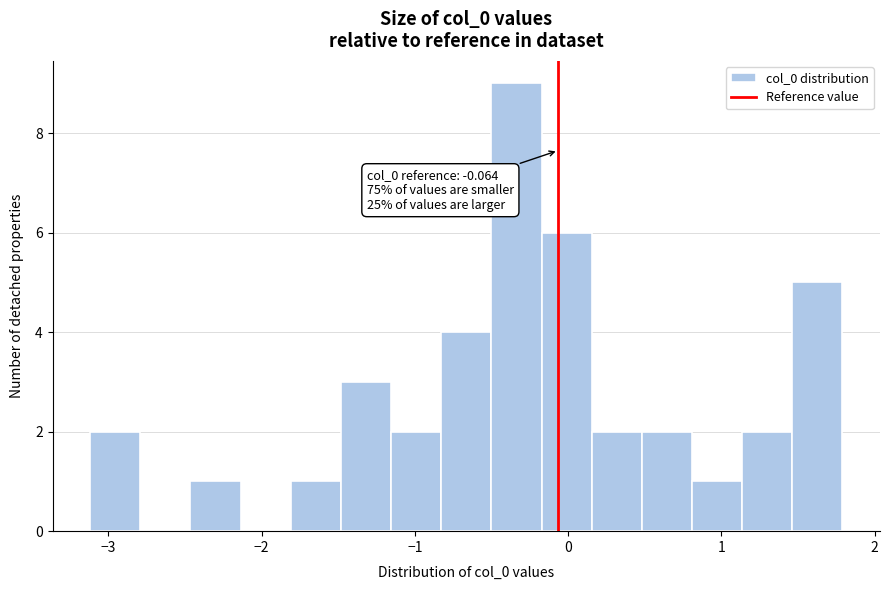

Read against the x-axis, roughly where is the centre of the tallest bar?

-0.3